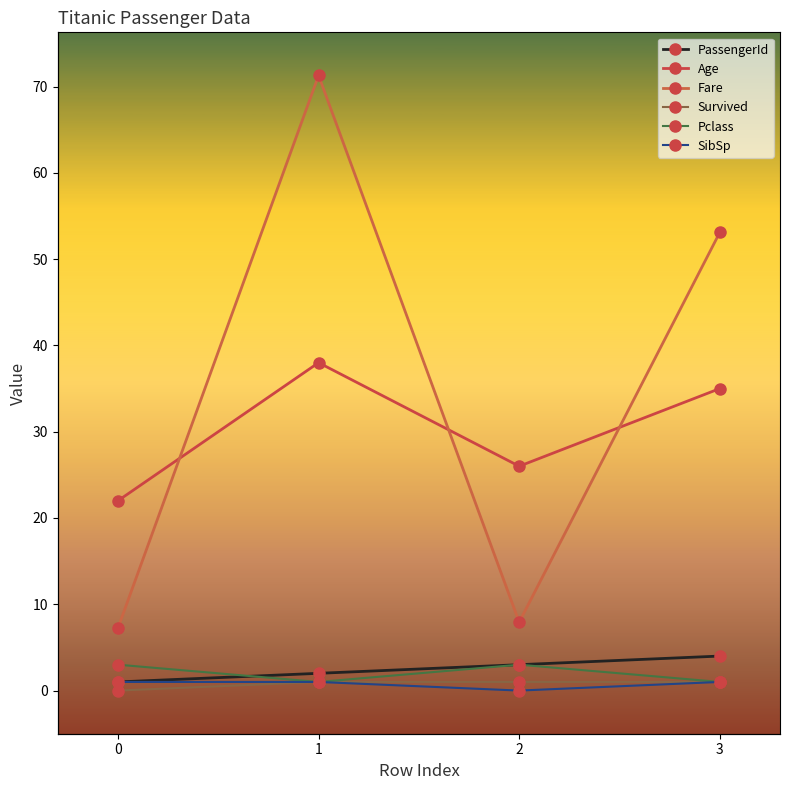

Reading left to right, list all the values displayed in this chart.

PassengerId: 1.0	2.0	3.0	4.0
Age: 22.0	38.0	26.0	35.0
Fare: 7.2	71.3	7.9	53.1
Survived: 0.0	1.0	1.0	1.0
Pclass: 3.0	1.0	3.0	1.0
SibSp: 1.0	1.0	0.0	1.0